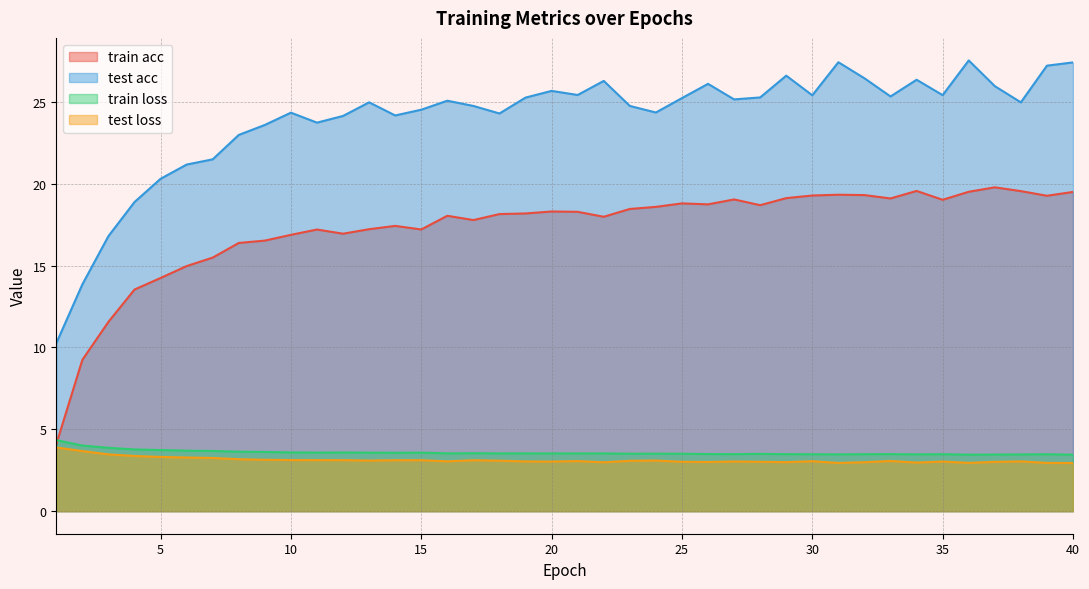

Reading right to left, what are all the values shown in this chart?

train acc: 19.5	19.3	19.5	19.8	19.5	19.0	19.6	19.1	19.3	19.3	19.3	19.1	18.7	19.0	18.7	18.8	18.6	18.5	18.0	18.3	18.3	18.2	18.1	17.8	18.0	17.2	17.4	17.2	16.9	17.2	16.9	16.5	16.4	15.5	15.0	14.2	13.5	11.6	9.2	4.1
test acc: 27.4	27.2	25.0	26.0	27.5	25.4	26.4	25.3	26.4	27.4	25.4	26.6	25.3	25.1	26.1	25.2	24.4	24.8	26.3	25.4	25.7	25.3	24.3	24.8	25.1	24.5	24.2	25.0	24.1	23.7	24.3	23.6	23.0	21.5	21.2	20.3	18.9	16.8	13.8	10.3
train loss: 3.5	3.5	3.5	3.5	3.5	3.5	3.5	3.5	3.5	3.5	3.5	3.5	3.5	3.5	3.5	3.5	3.5	3.5	3.5	3.5	3.5	3.5	3.5	3.5	3.5	3.6	3.6	3.6	3.6	3.6	3.6	3.6	3.6	3.7	3.7	3.7	3.8	3.9	4.0	4.3
test loss: 2.9	2.9	3.0	3.0	3.0	3.0	3.0	3.1	3.0	2.9	3.1	3.0	3.0	3.0	3.0	3.0	3.1	3.1	3.0	3.1	3.0	3.0	3.1	3.1	3.0	3.1	3.1	3.1	3.1	3.1	3.1	3.1	3.2	3.2	3.3	3.3	3.4	3.5	3.7	3.9